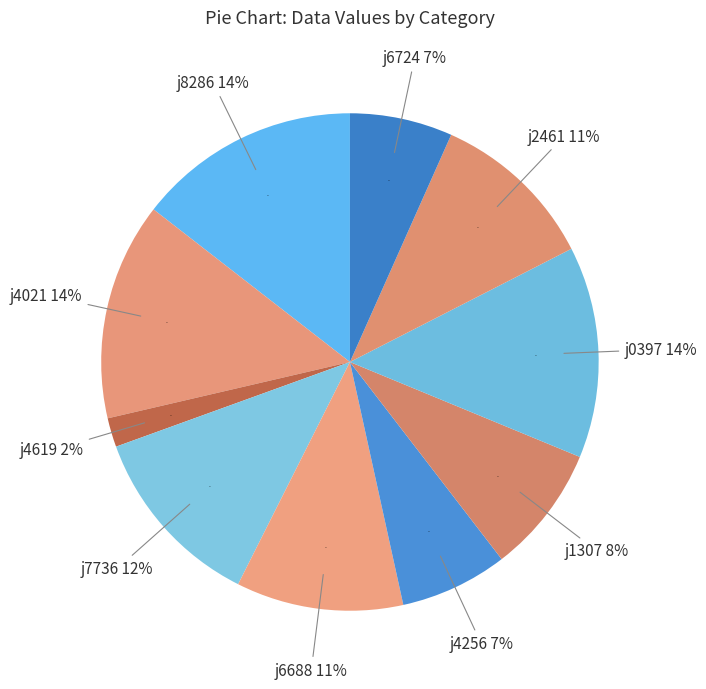

What is the change in value from j7736 to j6688?

-81